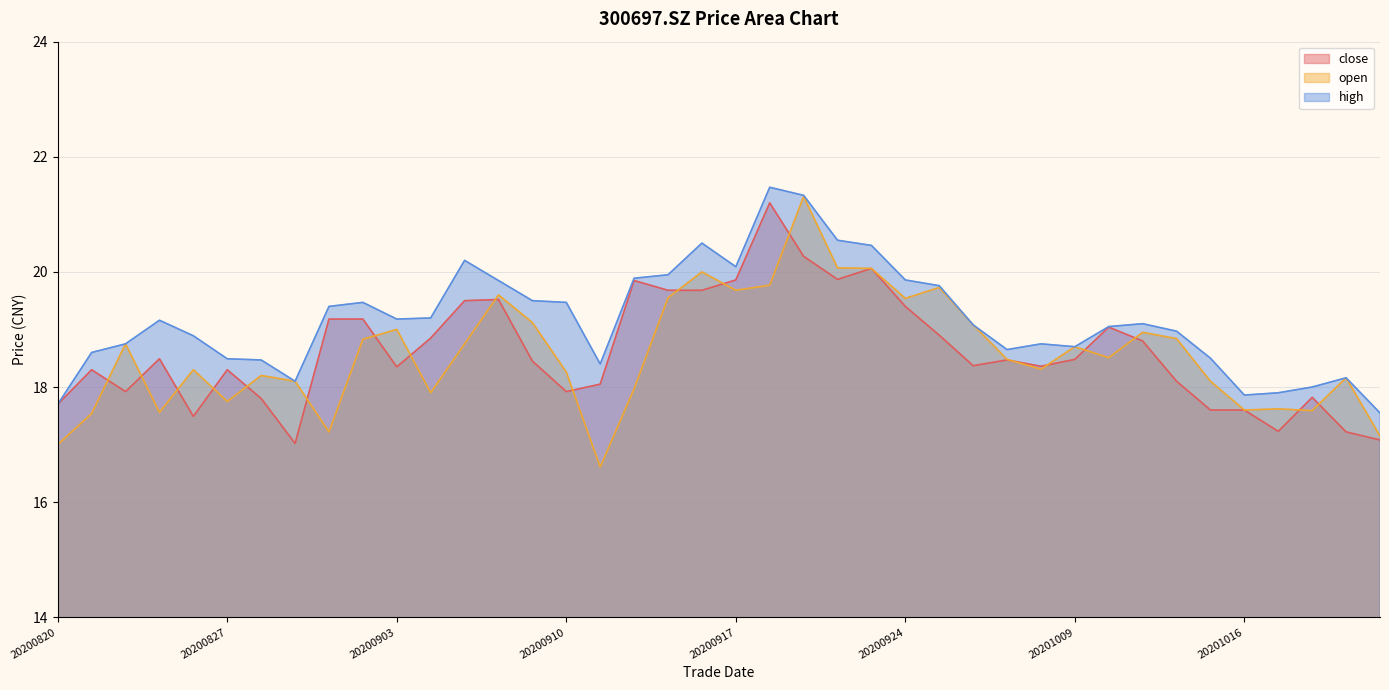

True or false: high and open cross at least once.

False